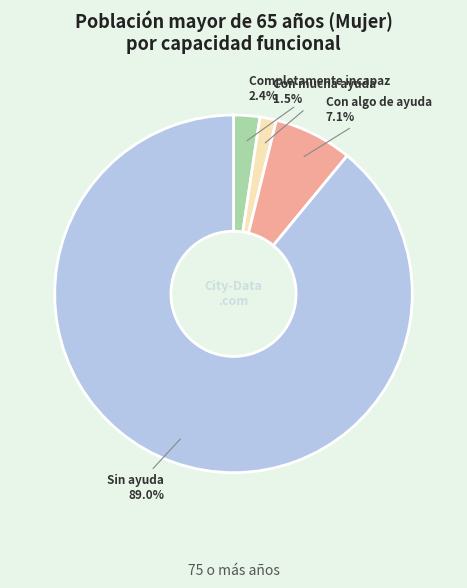

Is there any slice that represents more than half of the pie?

Yes